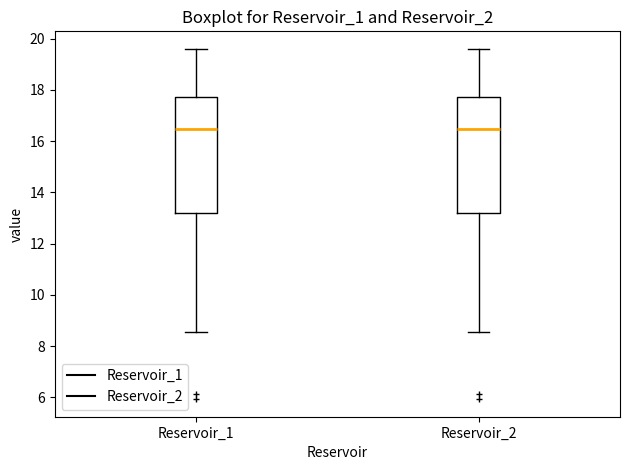

Reading left to right, transcribe this box plot: for each box, give where its median line is, the range the box spans, and where its two whiskers end, as read against the y-axis. The values are not printed on the chart, so give them approximately, as read against the axis.

Reservoir_1: median 16.4, box 13.2 to 17.8, whiskers 8.6 to 19.6
Reservoir_2: median 16.4, box 13.2 to 17.8, whiskers 8.6 to 19.6